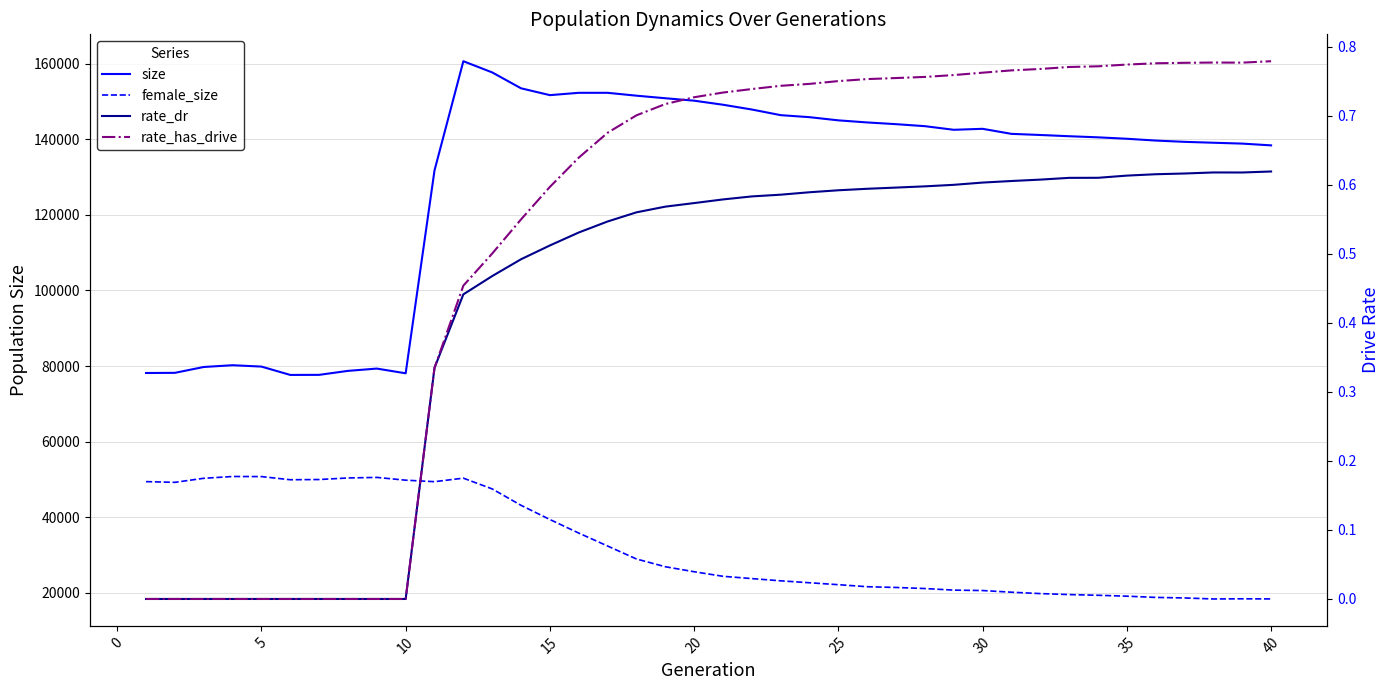

What is the difference between the maximum and minimum values in the female_size series?

32397.0